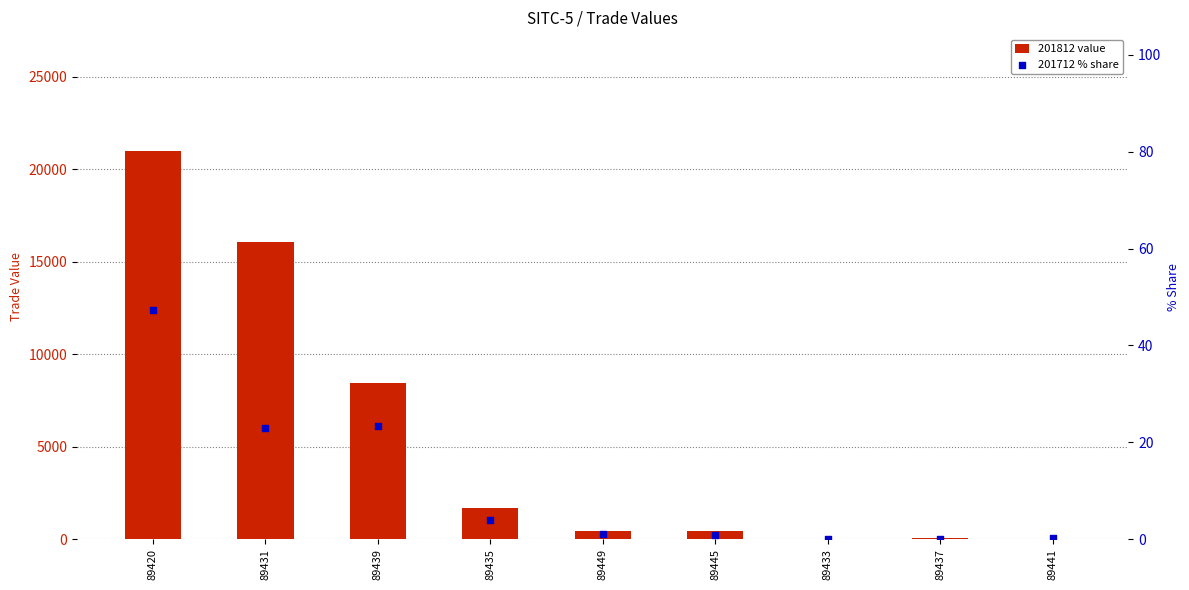

Which series contains the lowest Y value?

201712 % share